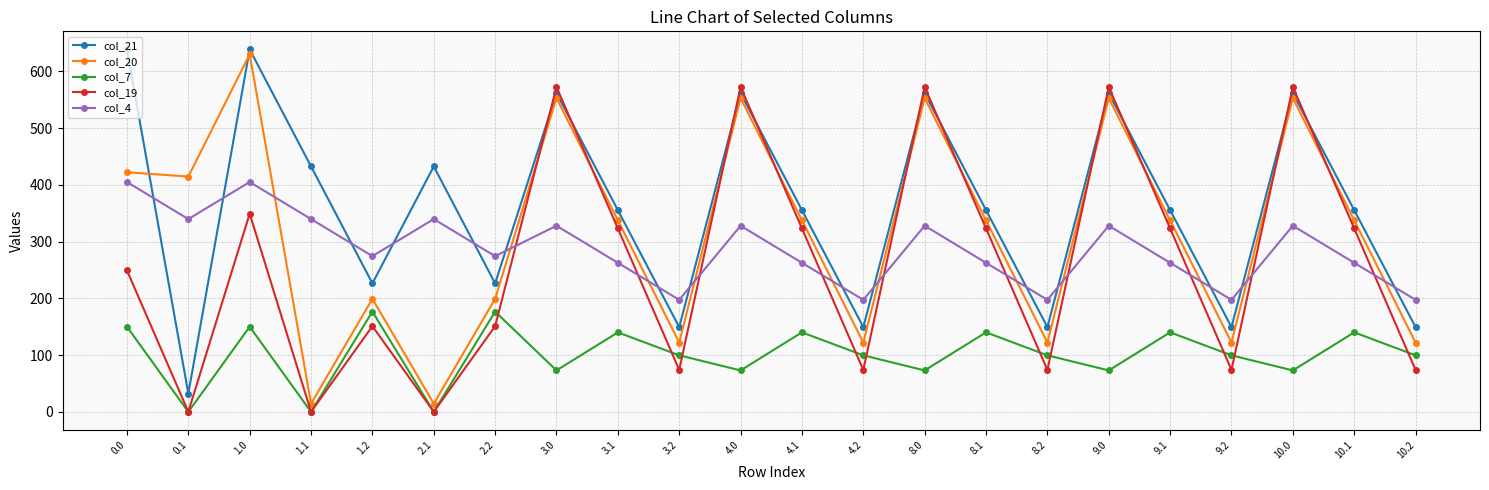

What position from the left is 1.0?

3